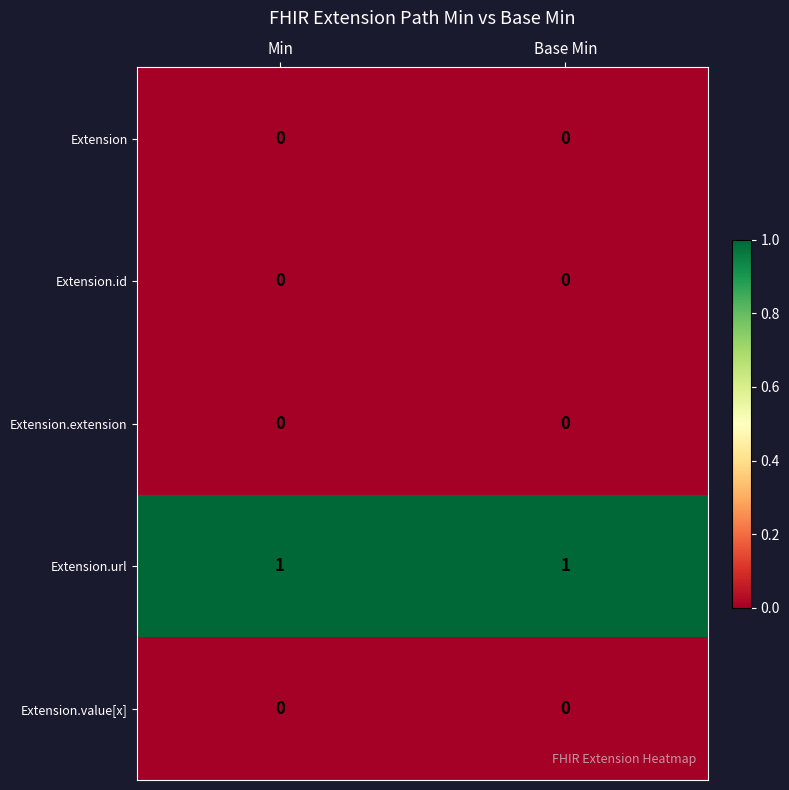

Is it true that Extension.value[x] equals 0 at Base Min?

True